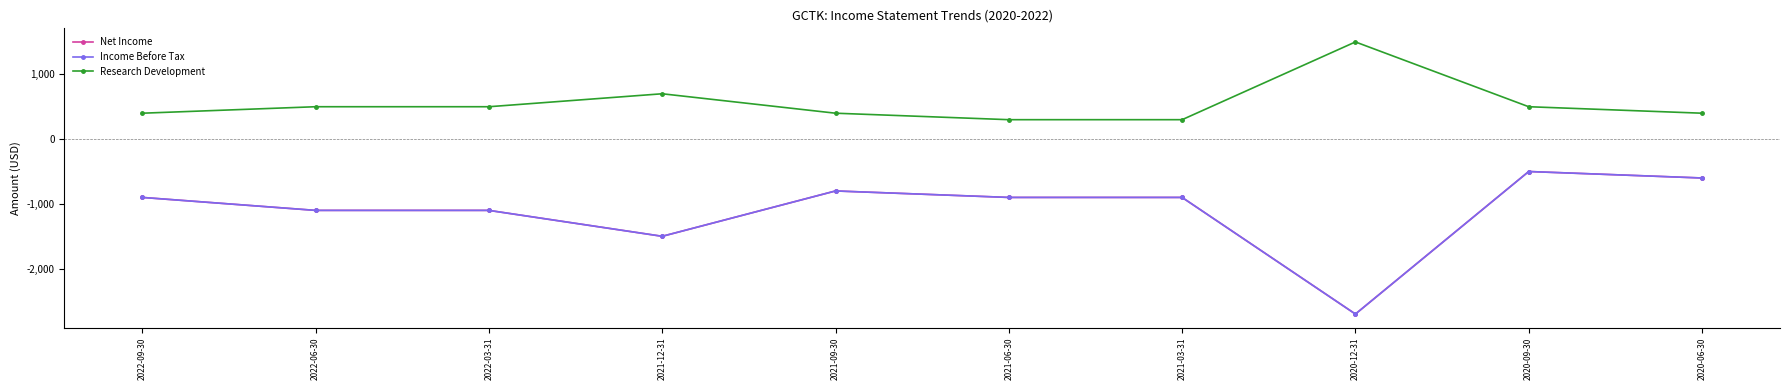

Where does the Income Before Tax series first go above -900?

2021-09-30